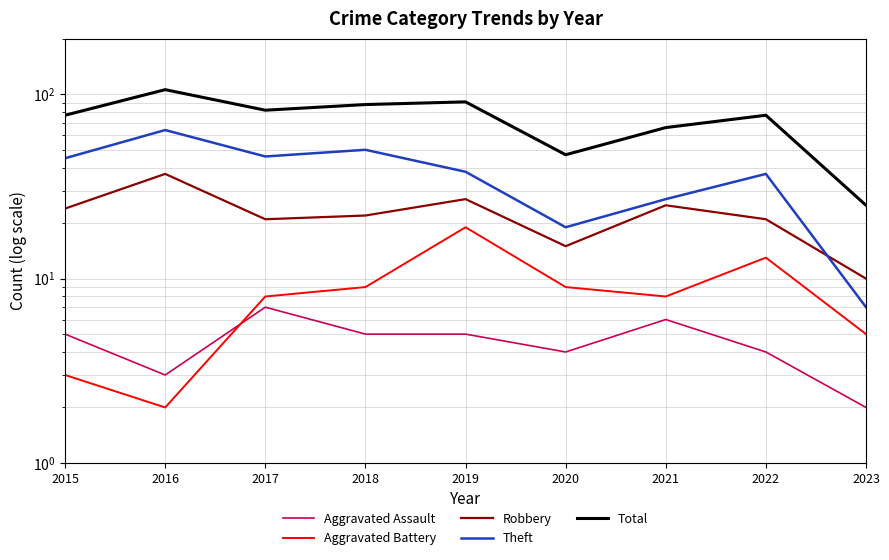

Reading left to right, what are all the values shown in this chart?

Aggravated Assault: 5	3	7	5	5	4	6	4	2
Aggravated Battery: 3	2	8	9	19	9	8	13	5
Robbery: 24	37	21	22	27	15	25	21	10
Theft: 45	64	46	50	38	19	27	37	7
Total: 77	106	82	88	91	47	66	77	25